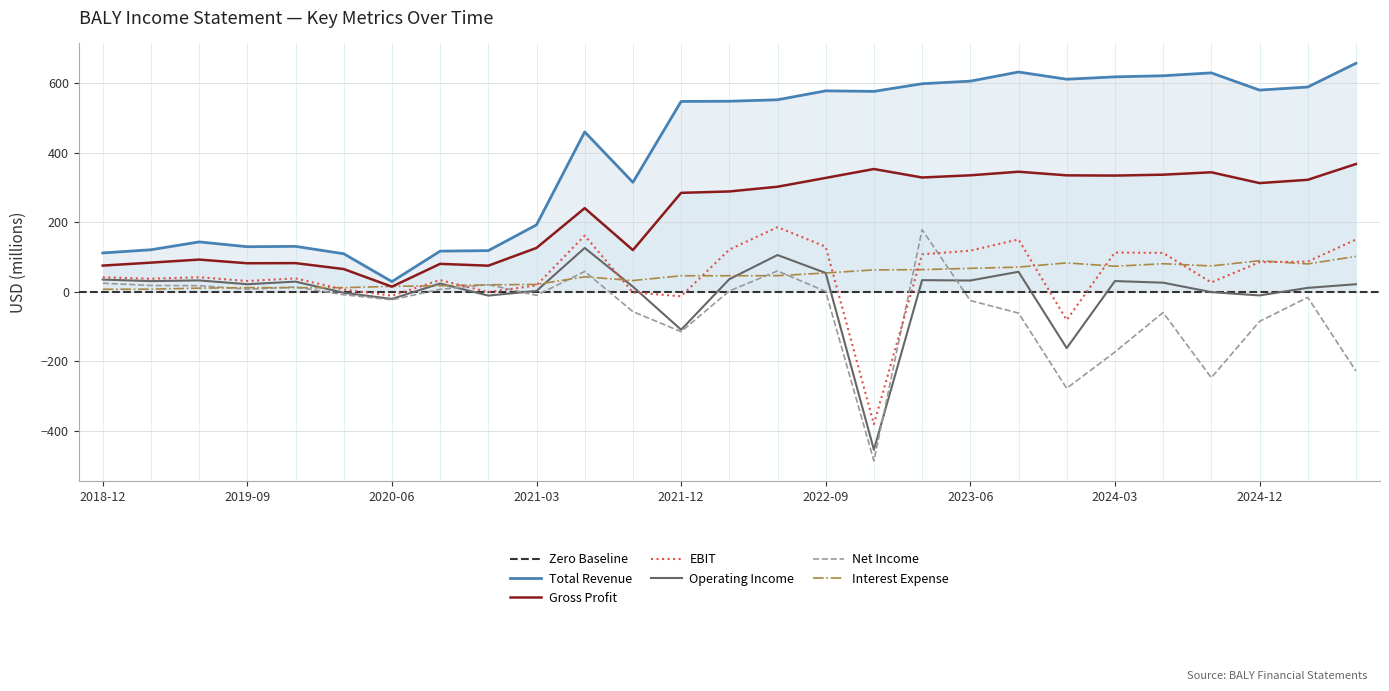

Does the chart have visible grid lines?

Yes